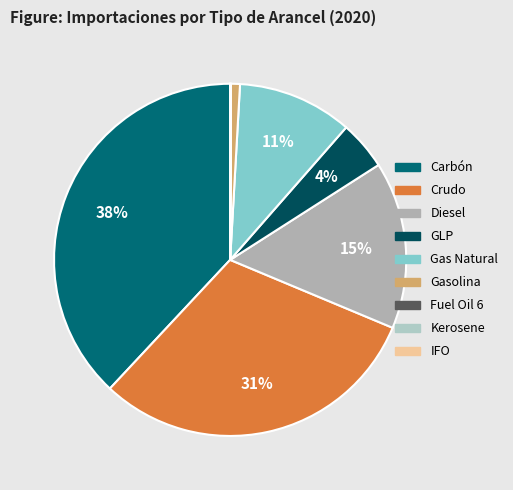

What percentage is the GLP slice, to the nearest percent?

4%